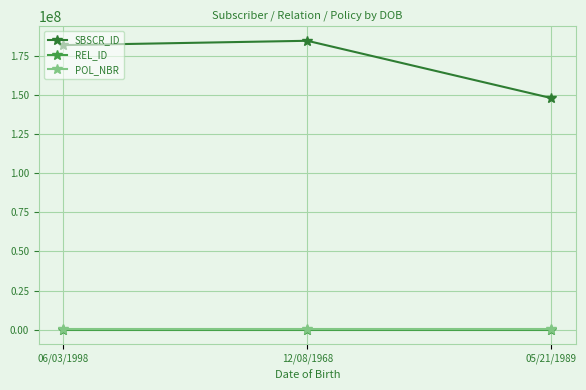

What is the sum of the REL_ID values at 05/21/1989 and 06/03/1998?

5